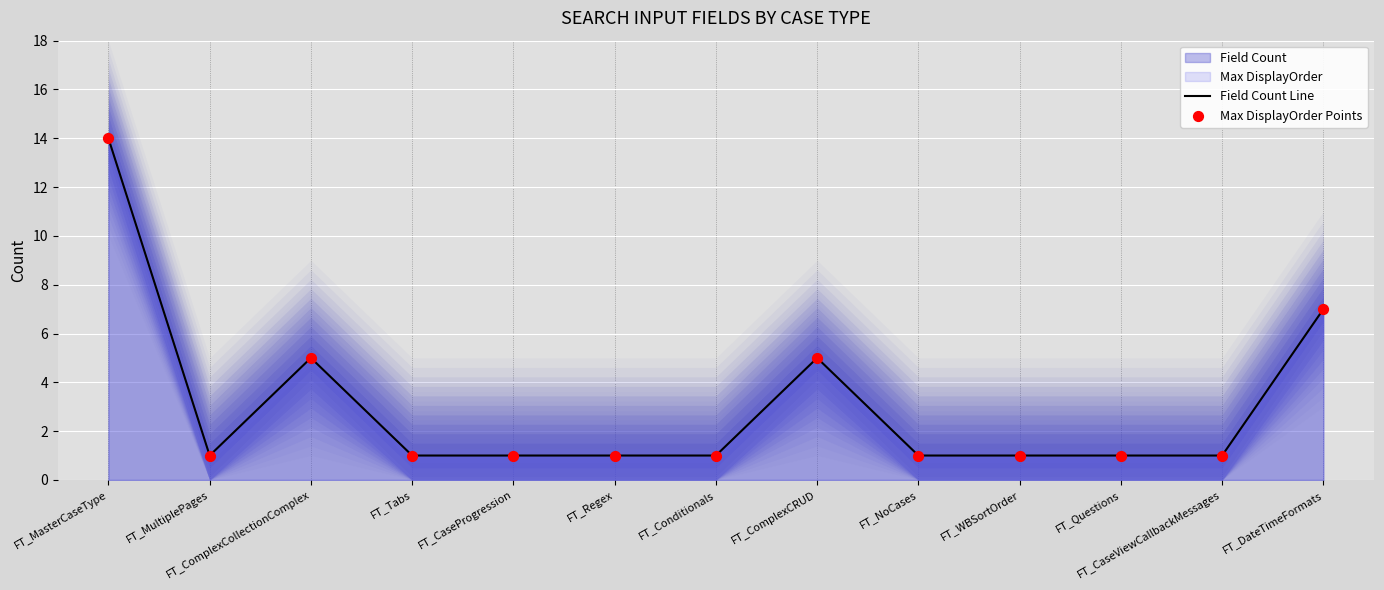

Which series reaches the minimum Y coordinate?

Field Count Line